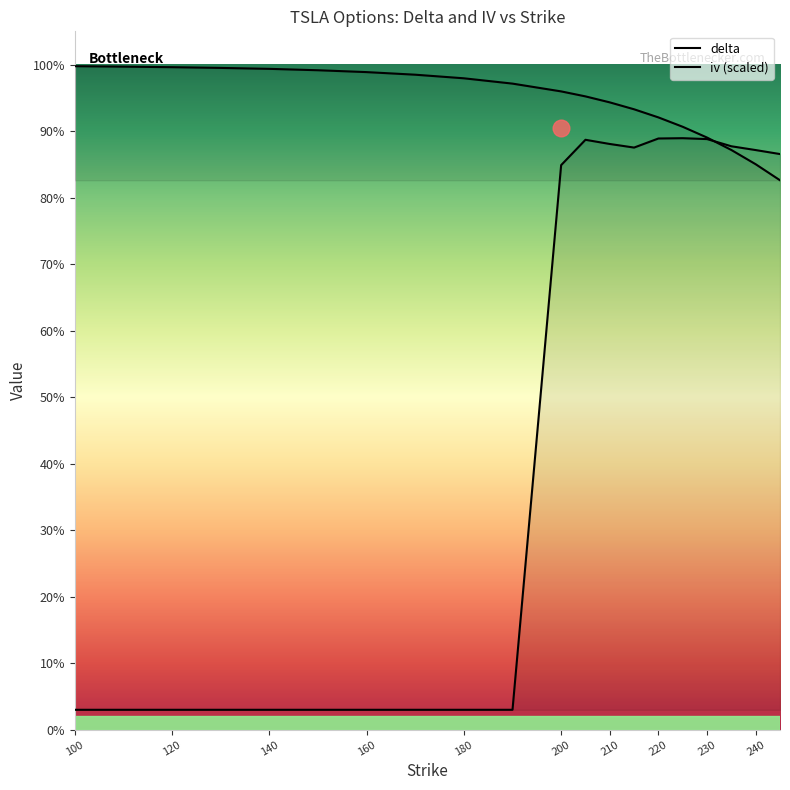

How many data points does each series have?

20